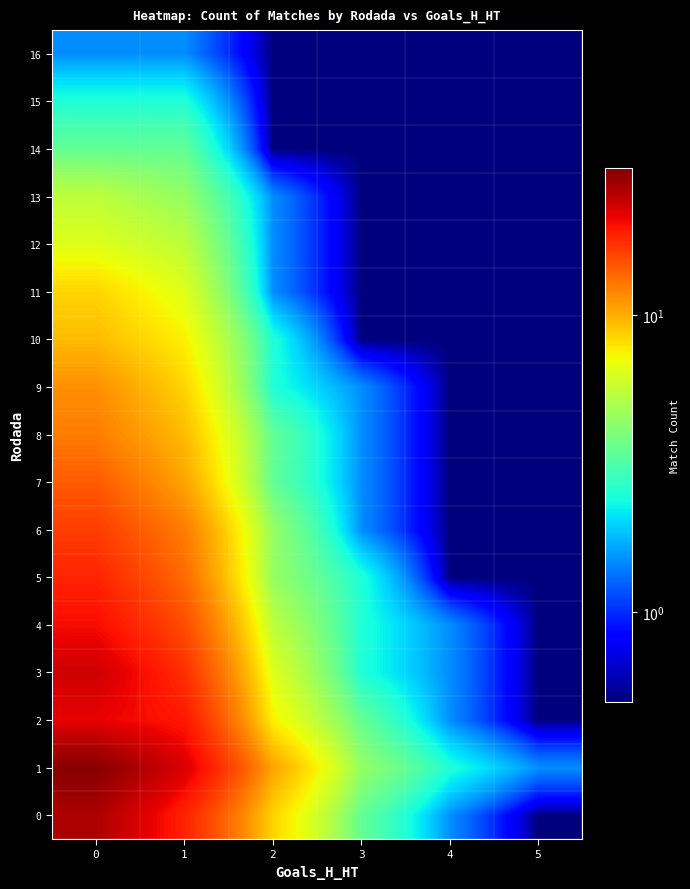

Reading left to right, transcribe all the data shown in this chart.

0: 0=26.5	1=18.5	2=8.5	3=3.5	4=1.5	5=0.5
1: 0=30.5	1=22.5	2=10.5	3=4.5	4=2.5	5=1.5
2: 0=21.5	1=19.5	2=7.5	3=3.5	4=1.5	5=0.5
3: 0=23.5	1=17.5	2=6.5	3=2.5	4=1.5	5=0.5
4: 0=20.5	1=15.5	2=5.5	3=2.5	4=1.5	5=0.5
5: 0=18.5	1=13.5	2=4.5	3=2.5	4=0.5	5=0.5
6: 0=16.5	1=12.5	2=4.5	3=1.5	4=0.5	5=0.5
7: 0=14.5	1=10.5	2=3.5	3=1.5	4=0.5	5=0.5
8: 0=12.5	1=9.5	2=3.5	3=1.5	4=0.5	5=0.5
9: 0=11.5	1=8.5	2=2.5	3=1.5	4=0.5	5=0.5
10: 0=9.5	1=7.5	2=2.5	3=0.5	4=0.5	5=0.5
11: 0=8.5	1=6.5	2=1.5	3=0.5	4=0.5	5=0.5
12: 0=6.5	1=5.5	2=1.5	3=0.5	4=0.5	5=0.5
13: 0=5.5	1=4.5	2=1.5	3=0.5	4=0.5	5=0.5
14: 0=3.5	1=3.5	2=0.5	3=0.5	4=0.5	5=0.5
15: 0=2.5	1=2.5	2=0.5	3=0.5	4=0.5	5=0.5
16: 0=1.5	1=1.5	2=0.5	3=0.5	4=0.5	5=0.5